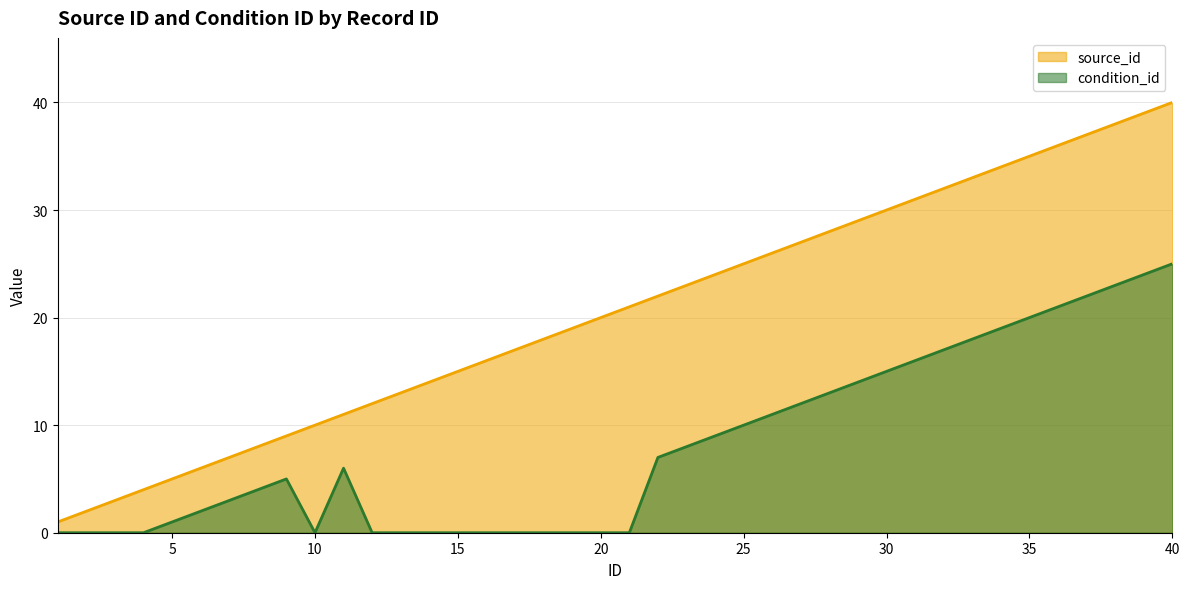

At which label does condition_id first exceed 6?

22